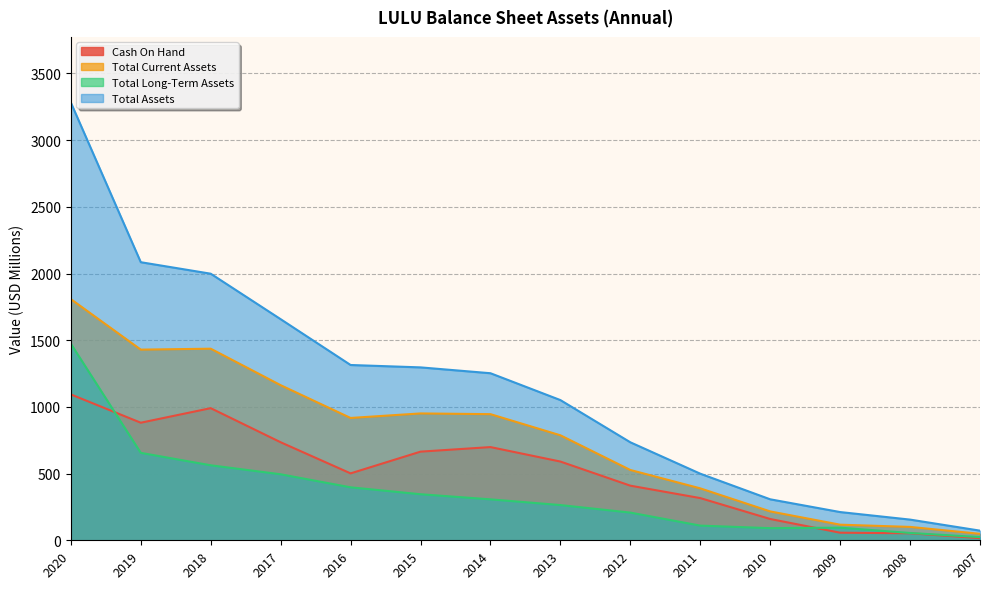

How many values in the Total Long-Term Assets series are below 306?

7